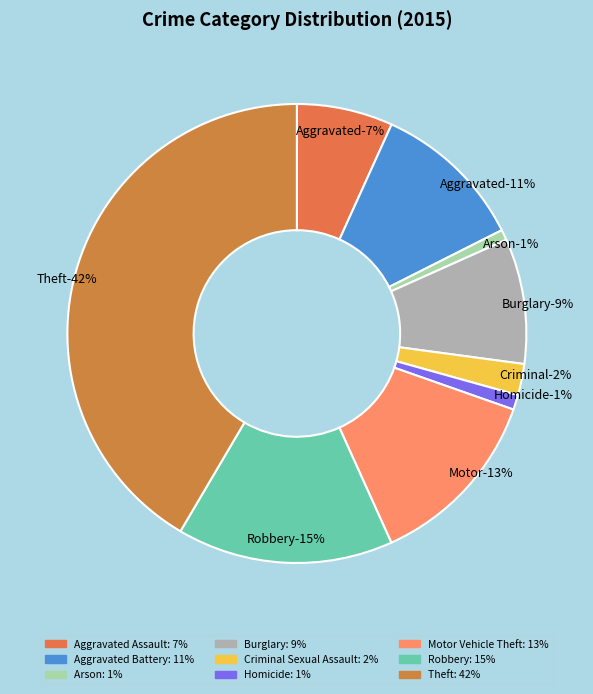

Is there a majority slice in this chart?

No